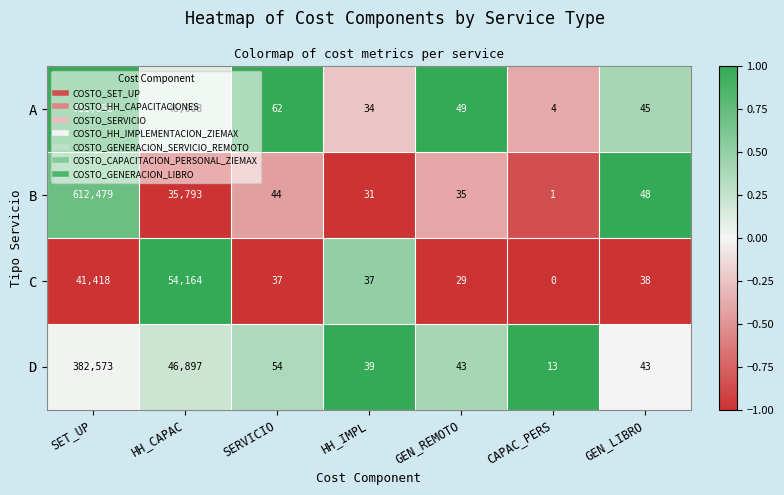

What is the maximum value shown in the chart?

711058